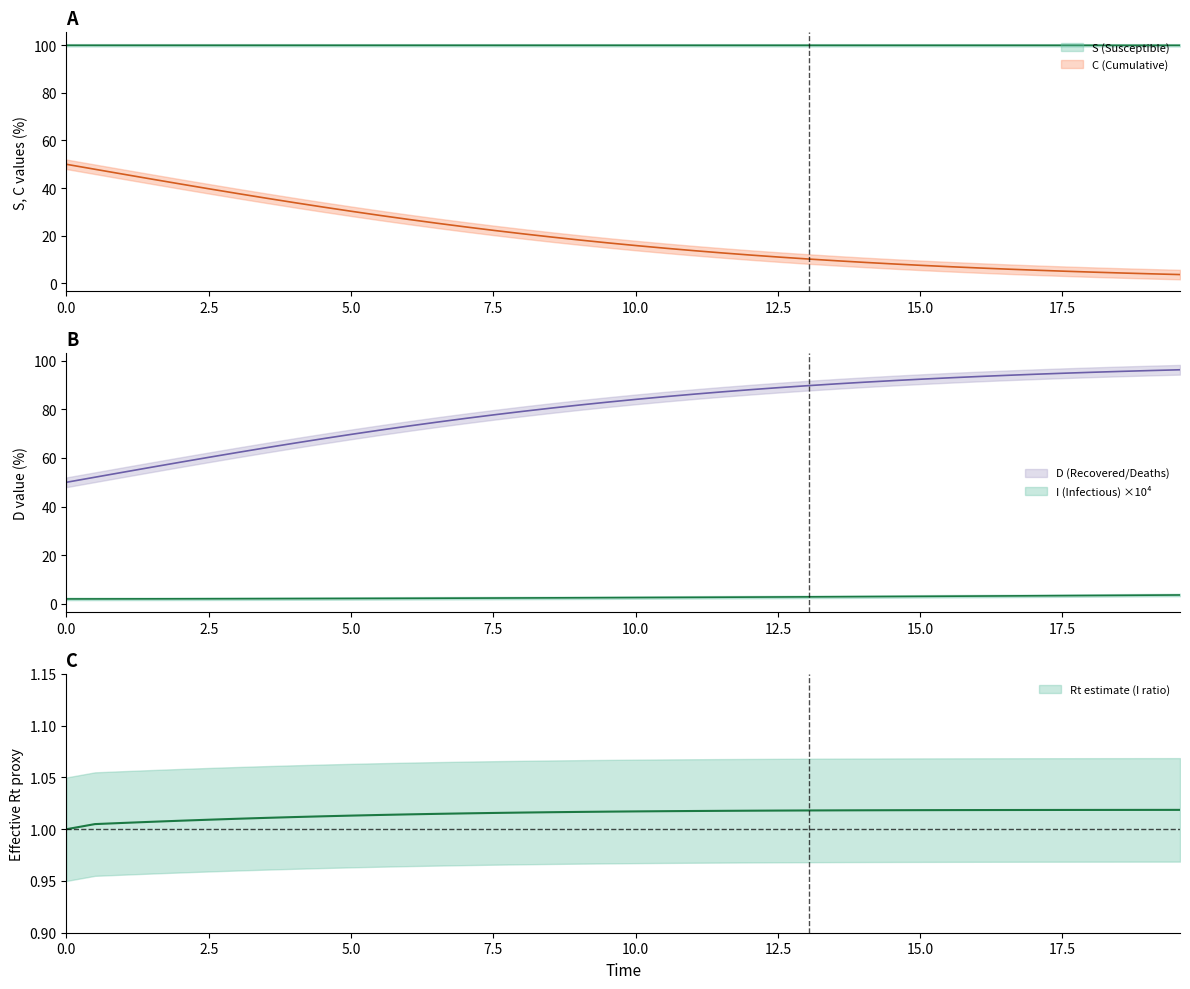

Does the chart display data point markers on the line(s)?

No